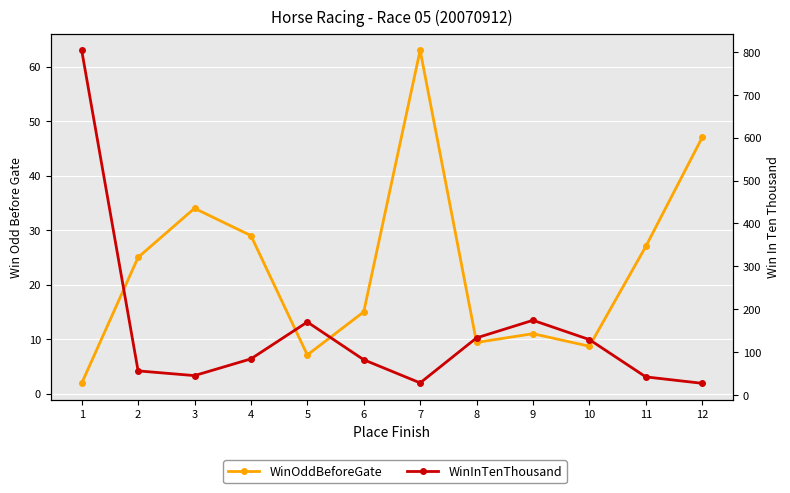

What is the difference between the highest and lowest values at 6?

67.0